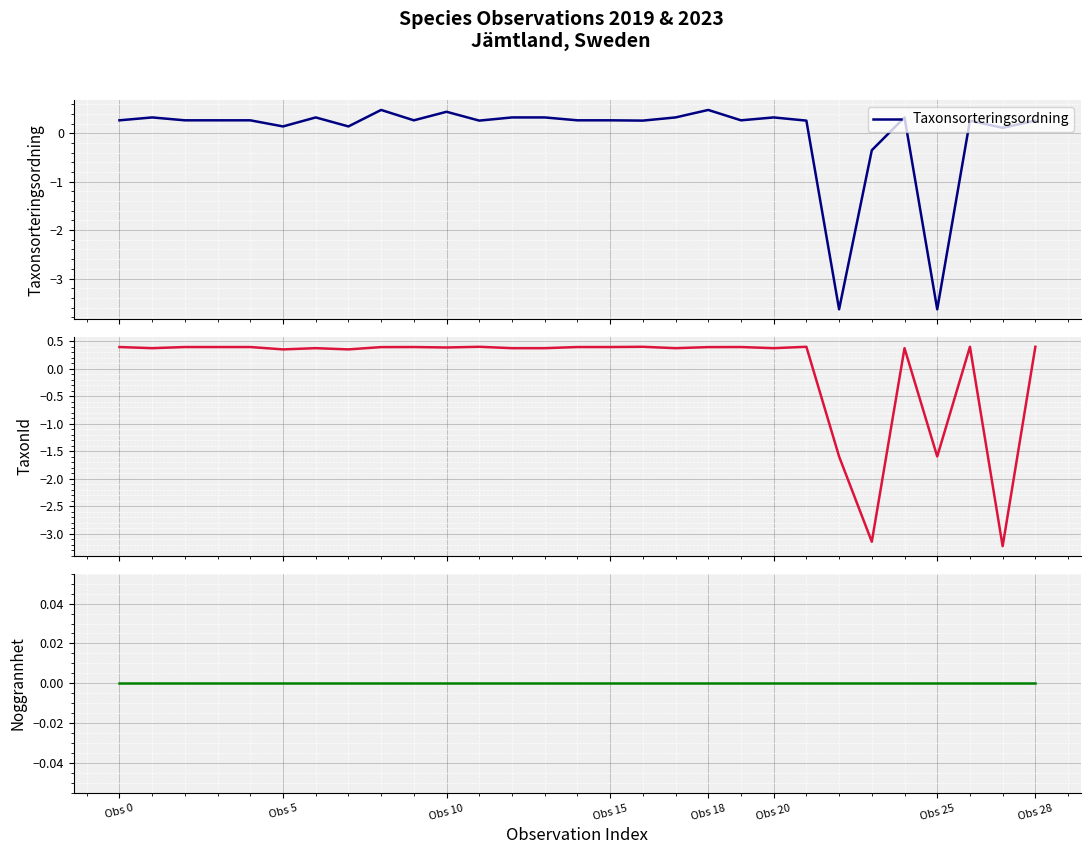

What is the maximum value for Taxonsorteringsordning?

0.5